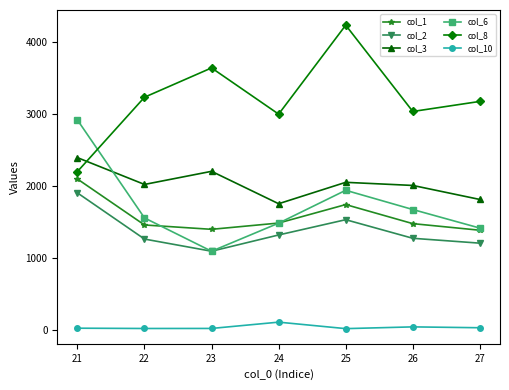

What is the value of the col_1 point at the 7th from the left?

1382.5